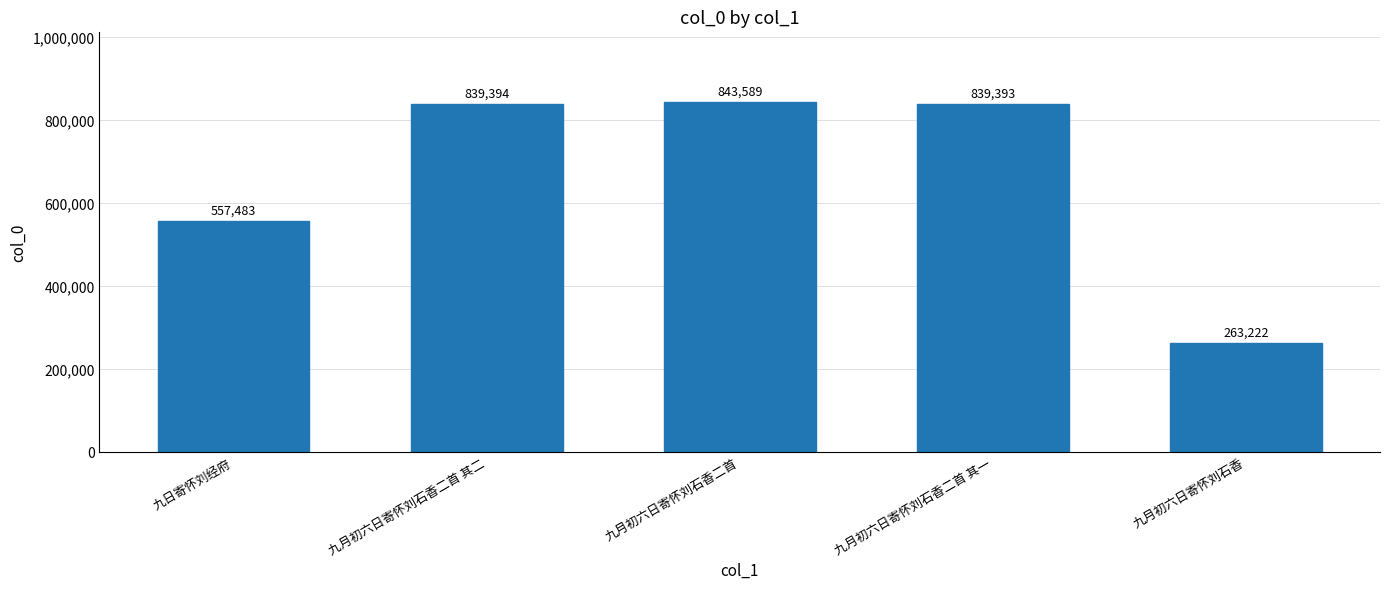

How many bars are there in total?

5